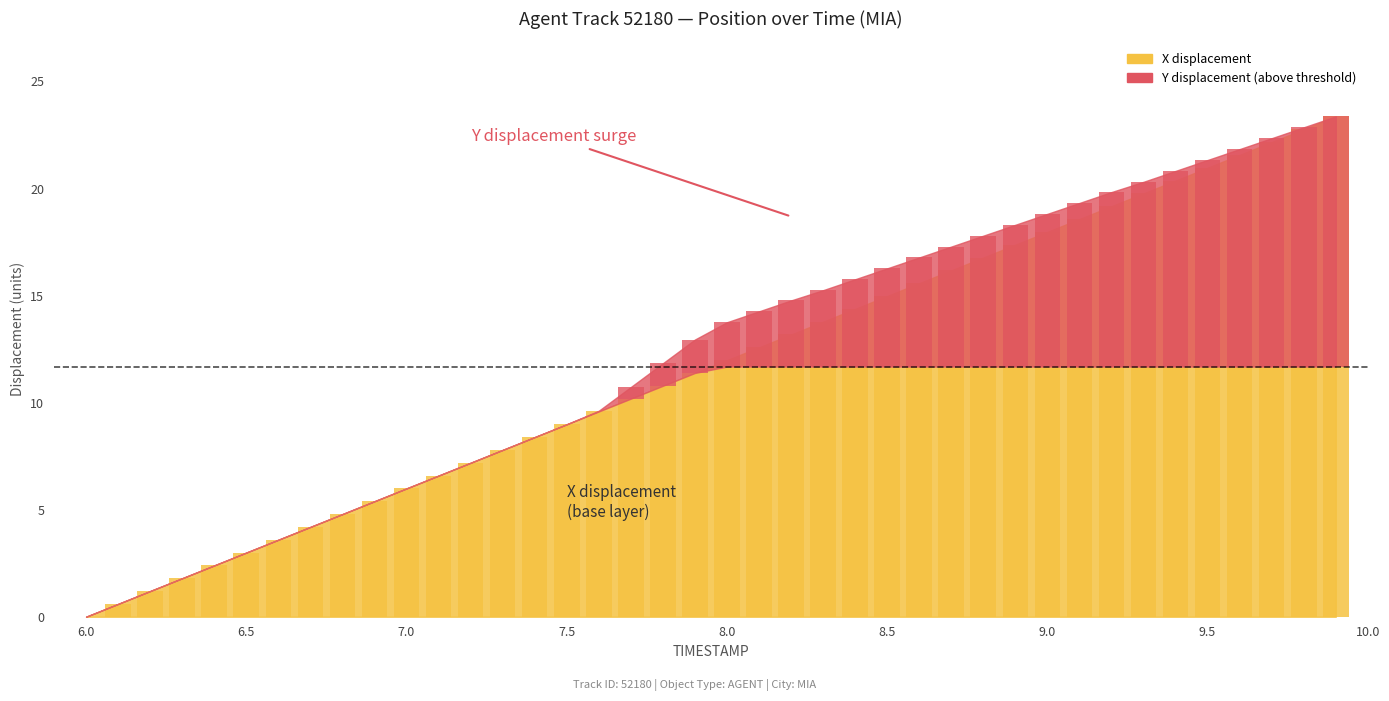

What is the difference between the second highest and second lowest values?

22.2